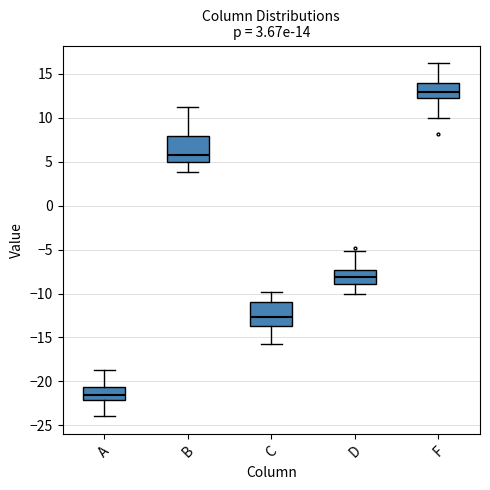

Which box has the highest median line?

F